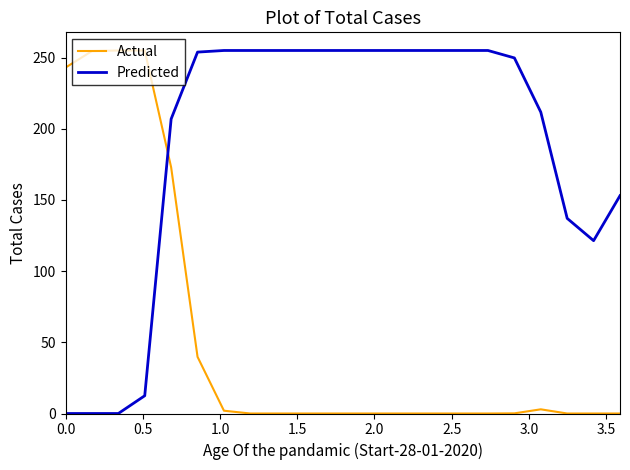

Rank the series by their average value, from lowest to highest.

Actual, Predicted